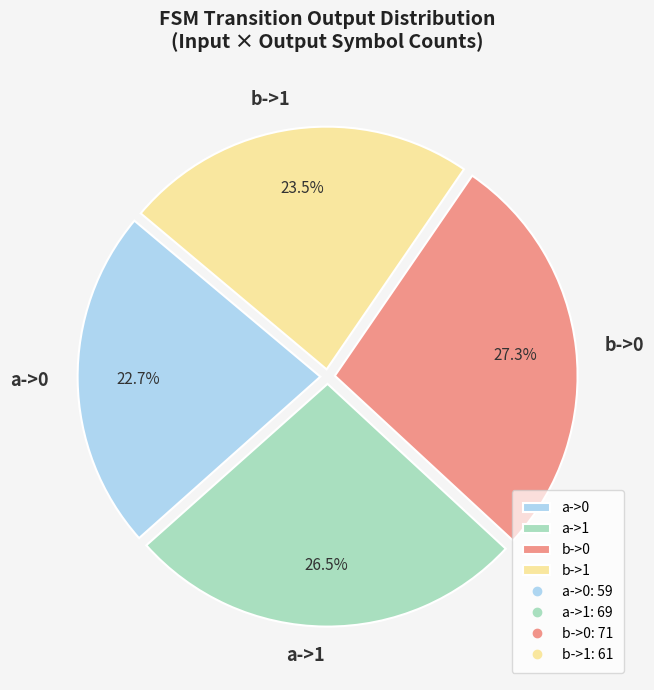

To the nearest percent, what is the average slice percentage?

25%